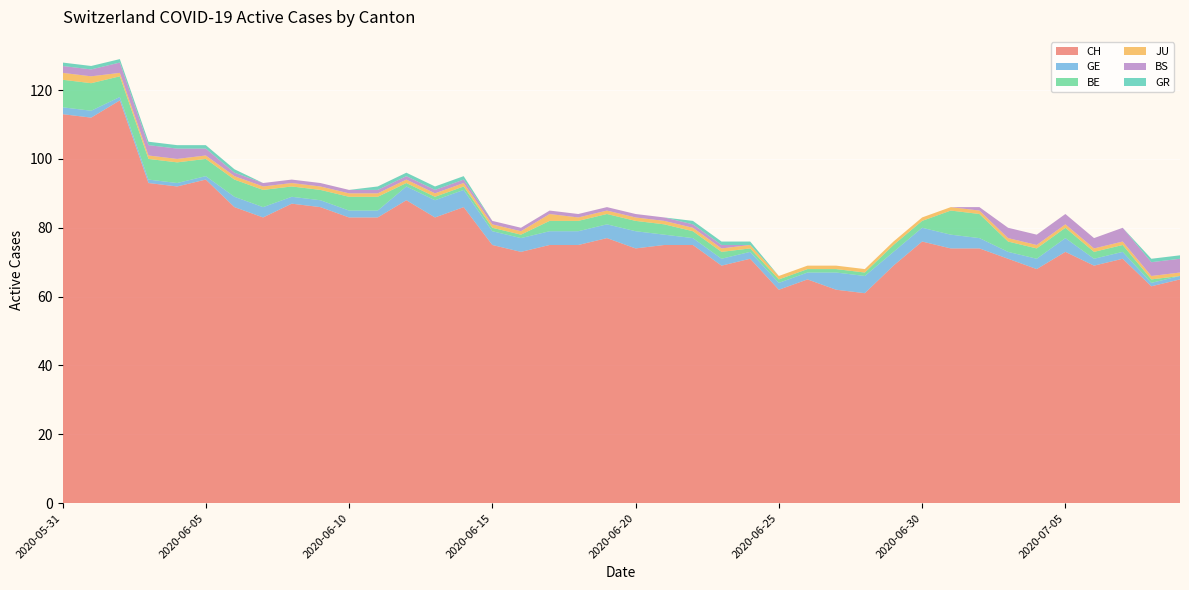

Reading left to right, what are all the values shown in this chart?

CH: 113	112	117	93	92	94	86	83	87	86	83	83	88	83	86	75	73	75	75	77	74	75	75	69	71	62	65	62	61	69	76	74	74	71	68	73	69	71	63	65
GE: 2	2	1	1	1	1	3	3	2	2	2	2	4	5	5	4	4	4	4	4	5	3	2	2	2	2	2	5	5	4	4	4	3	2	3	4	2	2	1	1
BE: 8	8	6	6	6	5	5	5	3	3	4	4	1	1	1	1	1	3	3	3	3	3	2	2	1	1	1	1	1	2	2	7	7	3	3	3	2	2	1	0
JU: 2	2	1	1	1	1	1	1	1	1	1	1	1	1	1	1	1	2	1	1	1	1	1	1	1	1	1	1	1	1	1	1	1	1	1	1	1	1	1	1
BS: 2	2	3	3	3	2	1	1	1	1	1	1	1	1	1	1	1	1	1	1	1	1	1	1	0	0	0	0	0	0	0	0	1	3	3	3	3	4	4	4
GR: 1	1	1	1	1	1	1	0	0	0	0	1	1	1	1	0	0	0	0	0	0	0	1	1	1	0	0	0	0	0	0	0	0	0	0	0	0	0	1	1